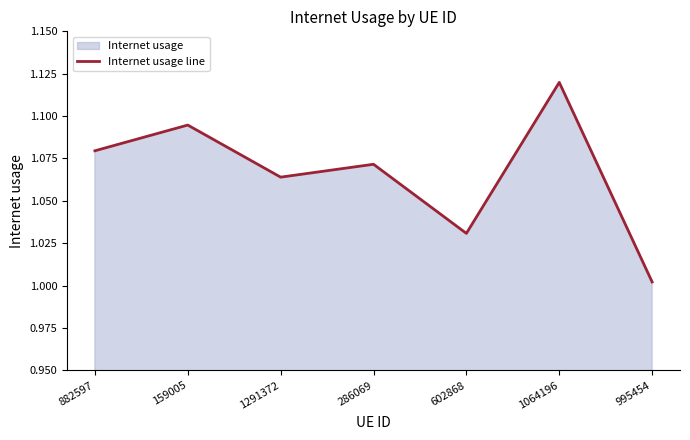

Reading left to right, list all the values displayed in this chart.

1.1	1.1	1.1	1.1	1.0	1.1	1.0